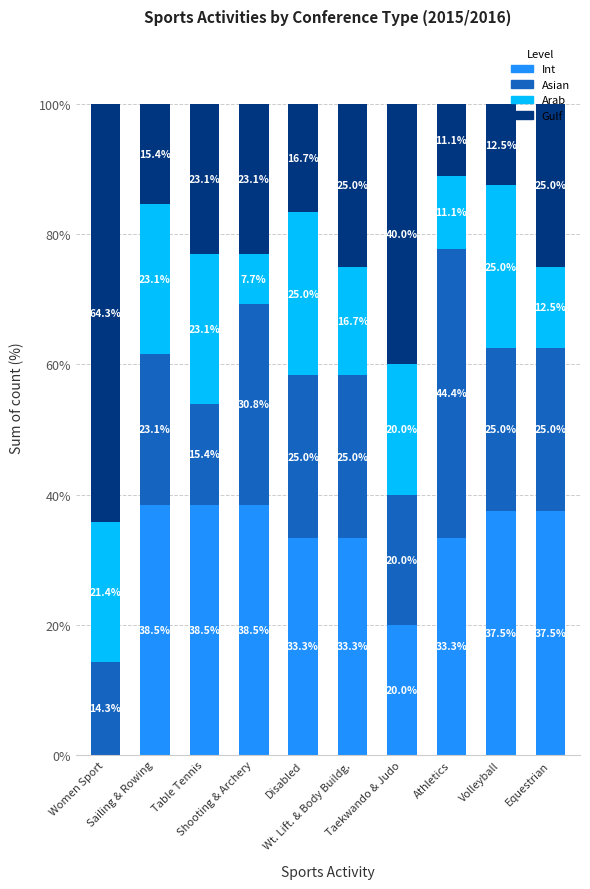

What is the sum of all Int values?

310.4